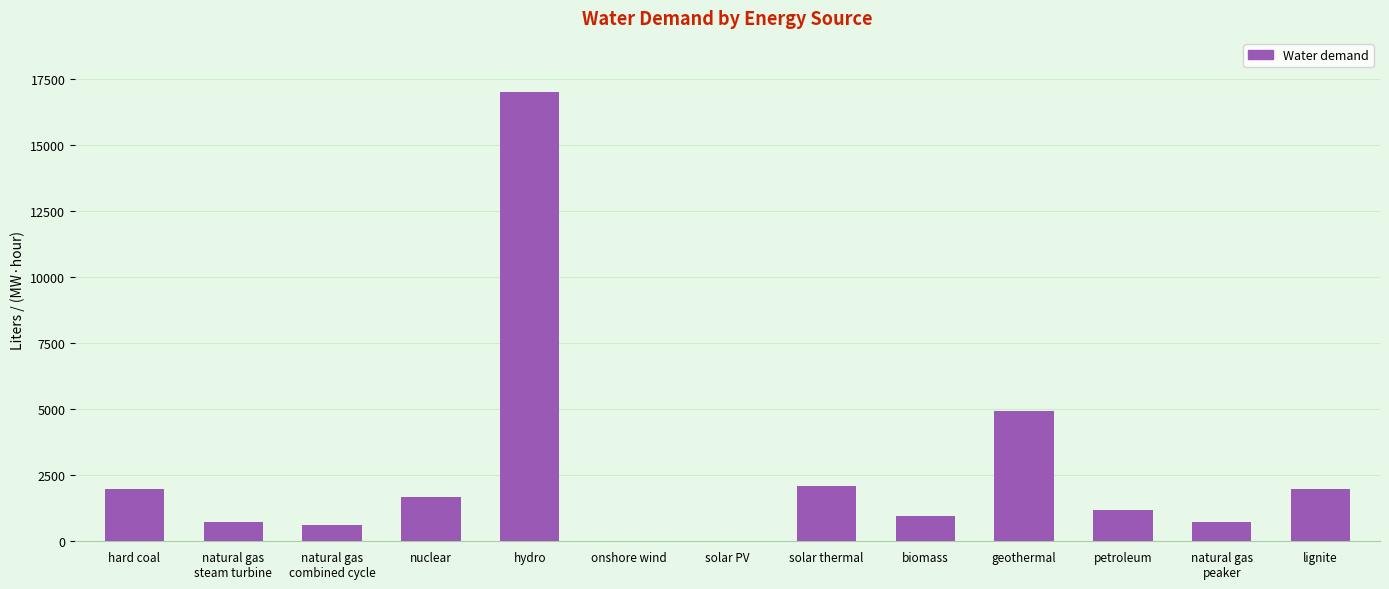

What is the sum of the values at nuclear and lignite?

3644.9